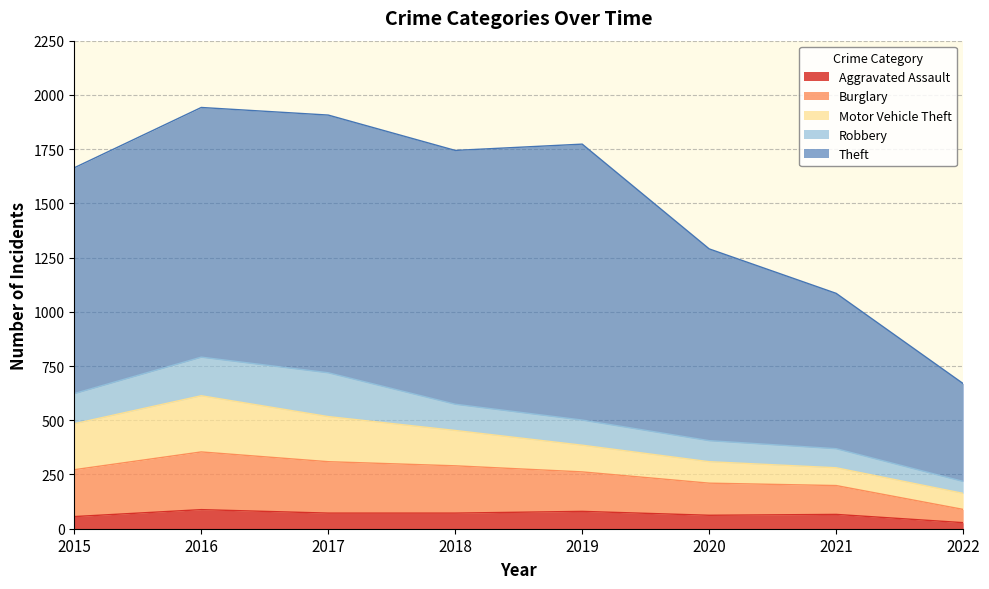

At which label does Motor Vehicle Theft reach its peak?

2016